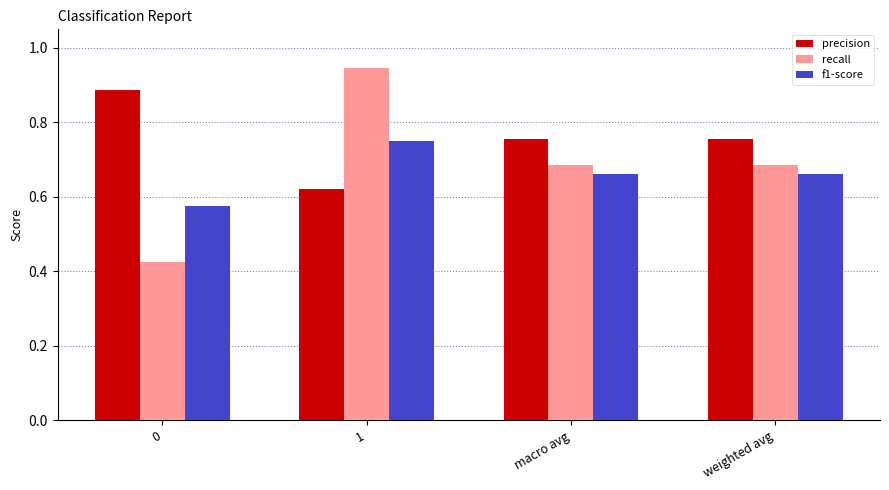

What are all the series names shown in the legend?

precision, recall, f1-score